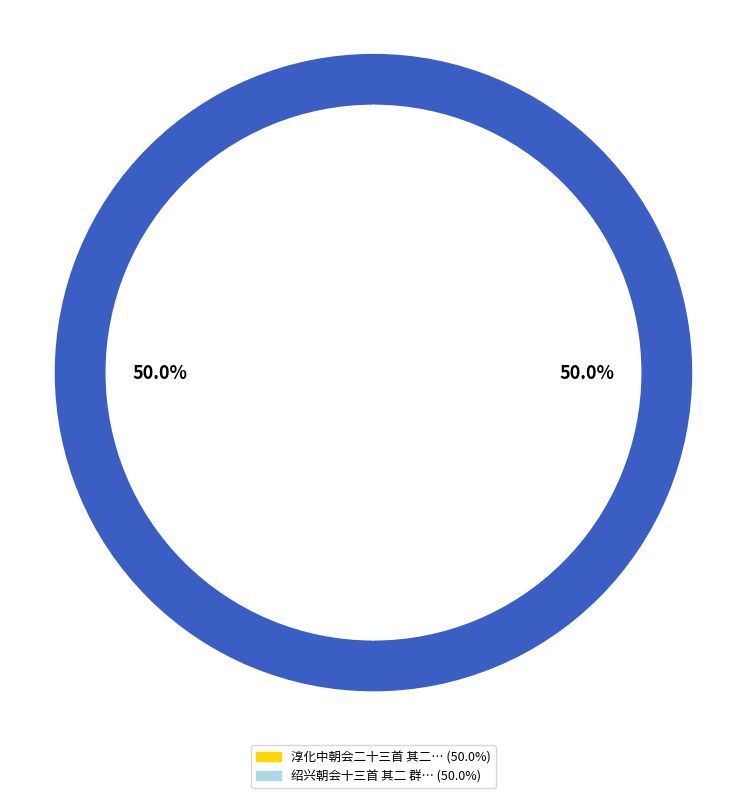

What is the majority slice?

绍兴朝会十三首 其二 群臣酒行用《正安》。